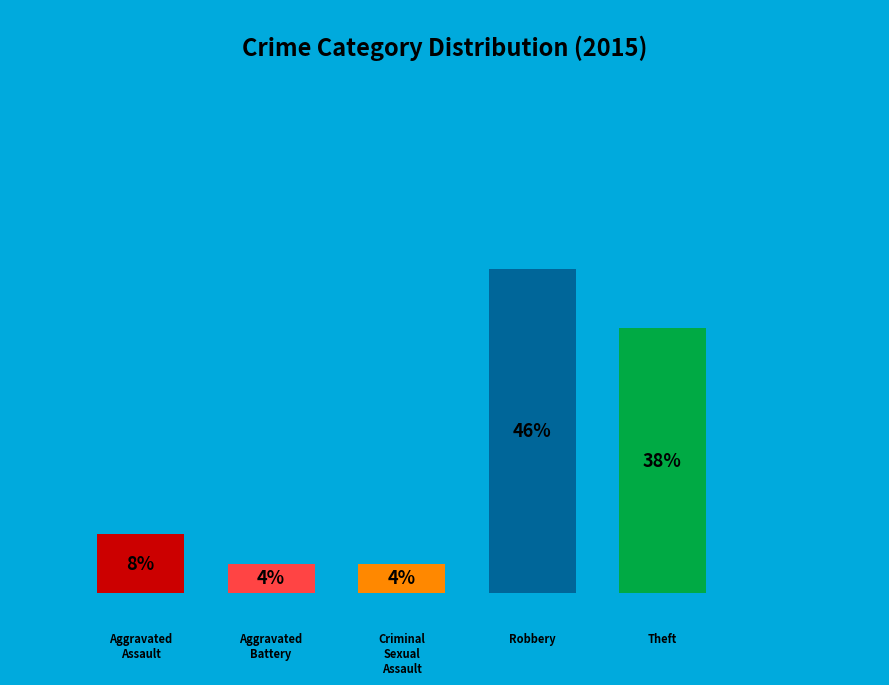

Which has a higher value, Aggravated Battery or Aggravated Assault?

Aggravated Assault